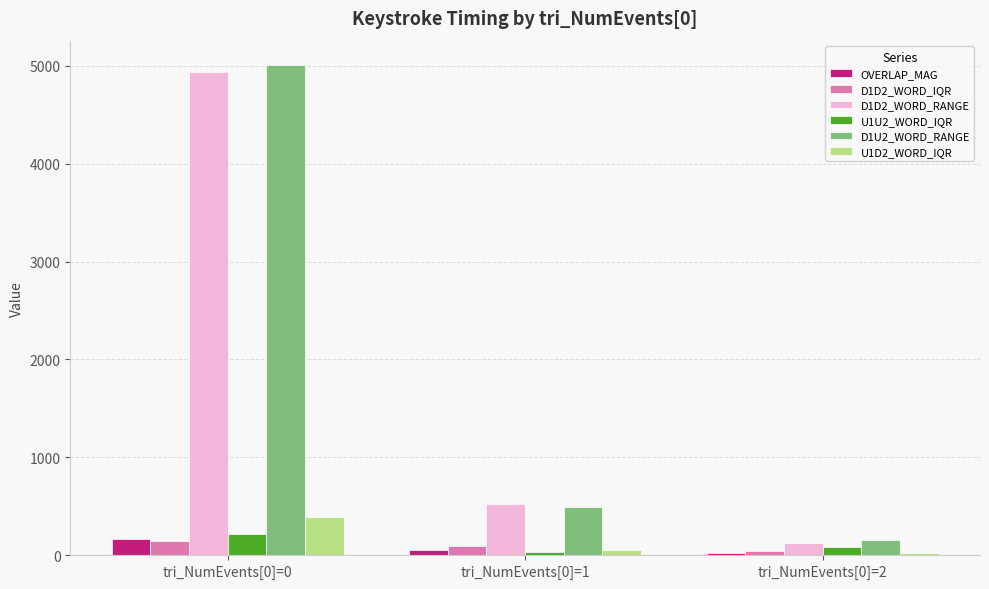

What is the greatest value displayed?

5008.0